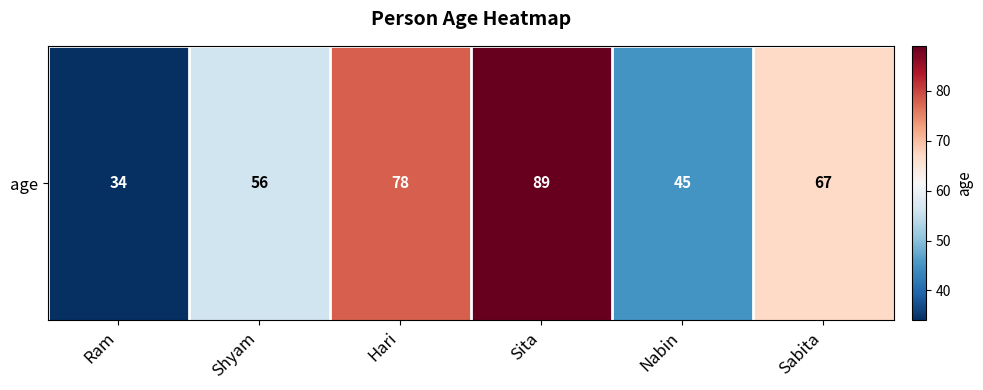

Reading left to right, list all the values displayed in this chart.

Ram=34	Shyam=56	Hari=78	Sita=89	Nabin=45	Sabita=67